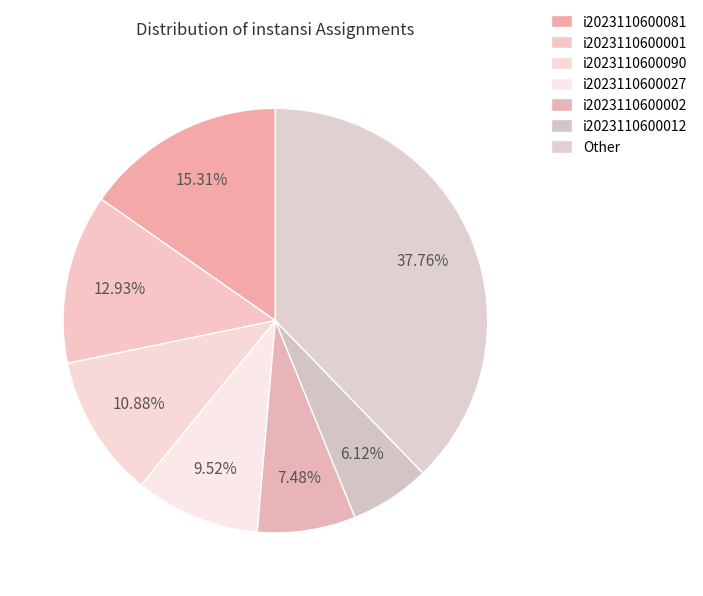

To the nearest percent, what is the difference between the largest and smallest slice percentages?

32%